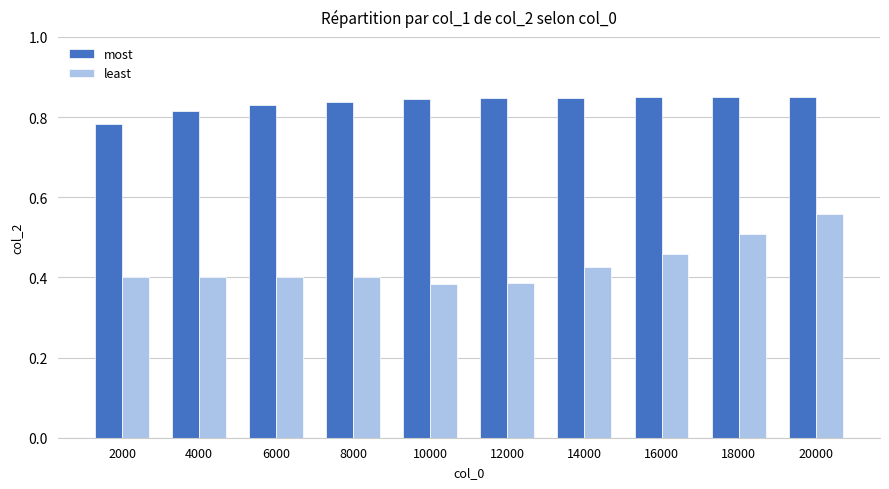

How many most values are between 0 and 1?

10